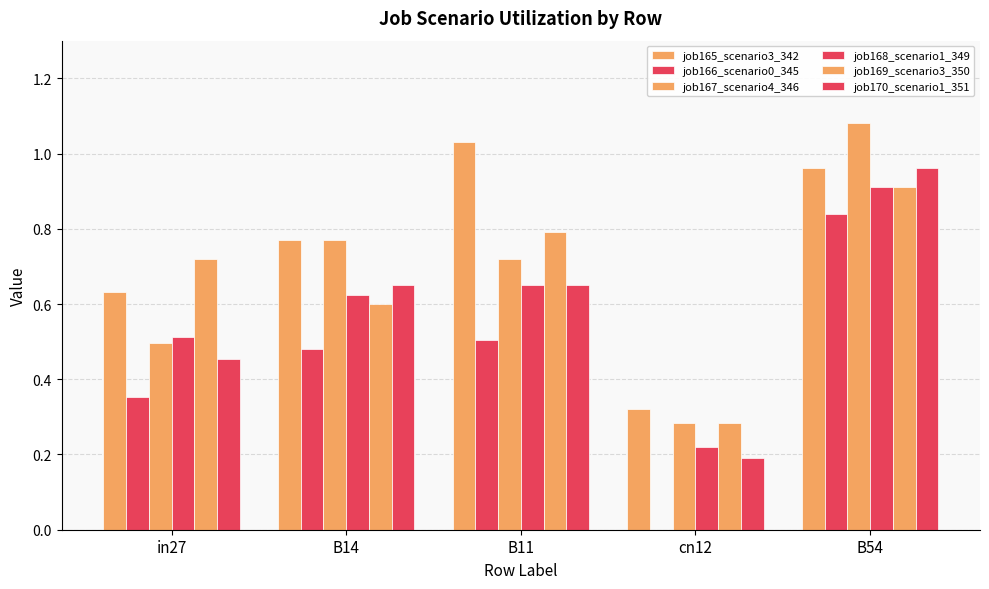

Which series has the widest spread of values?

job166_scenario0_345